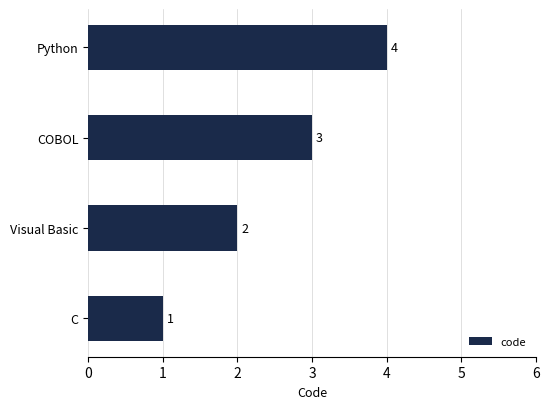

What is the sum of all values?

10